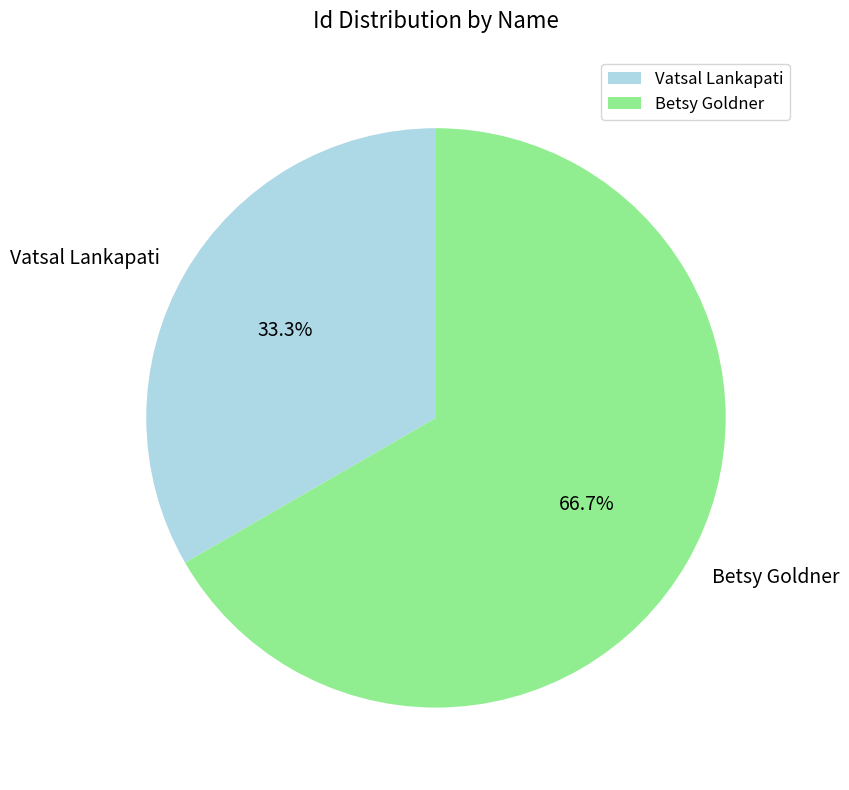

How many segments does this pie chart have?

2